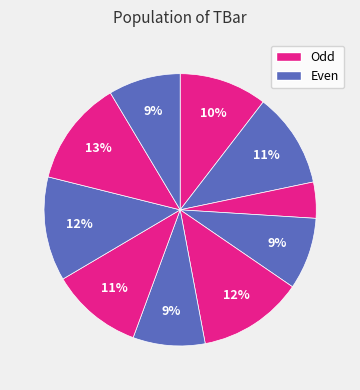

How many slices are in this pie chart?

10